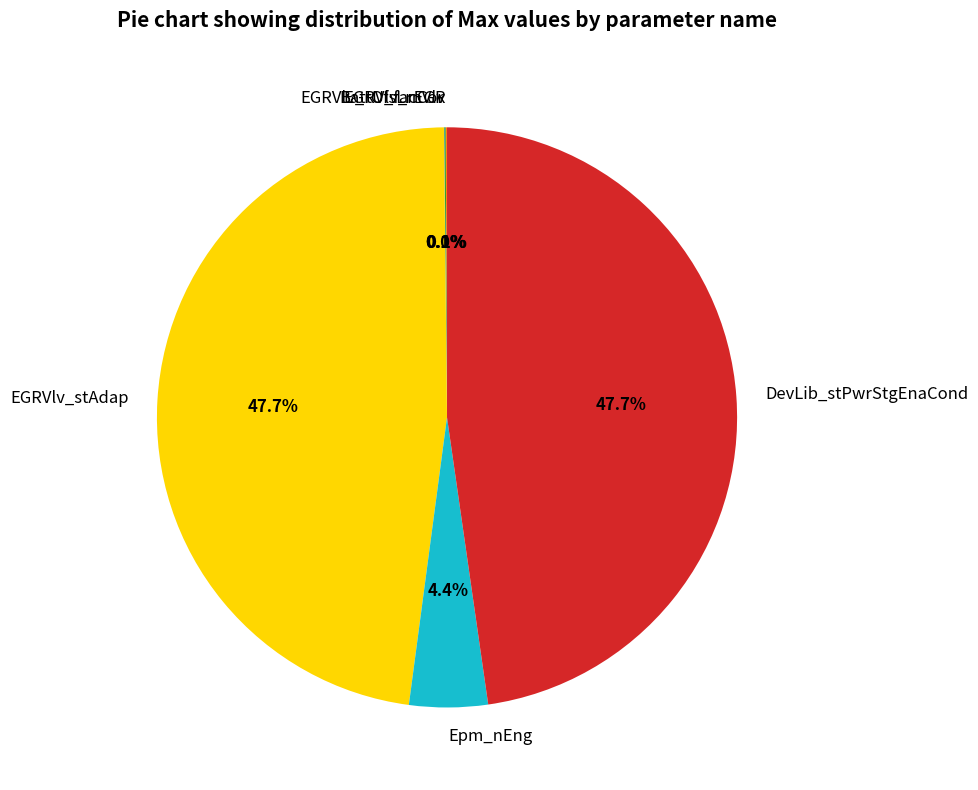

Does Epm_nEng account for over 50% of the chart?

No